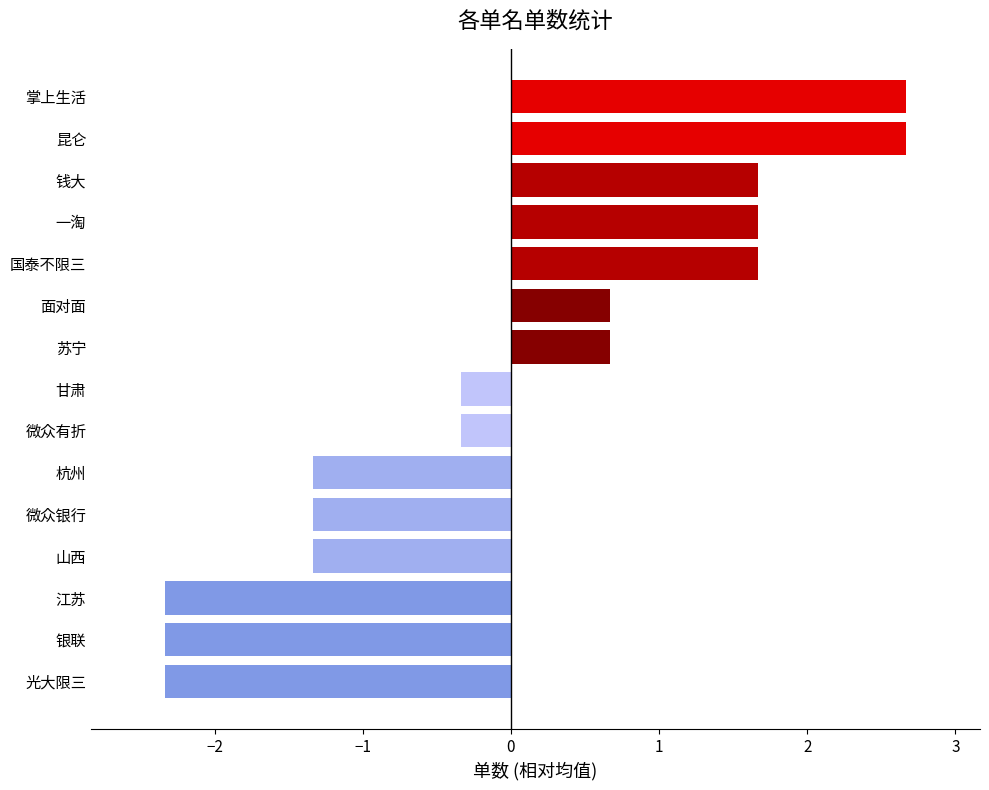

What is the minimum value shown in the chart?

-2.3